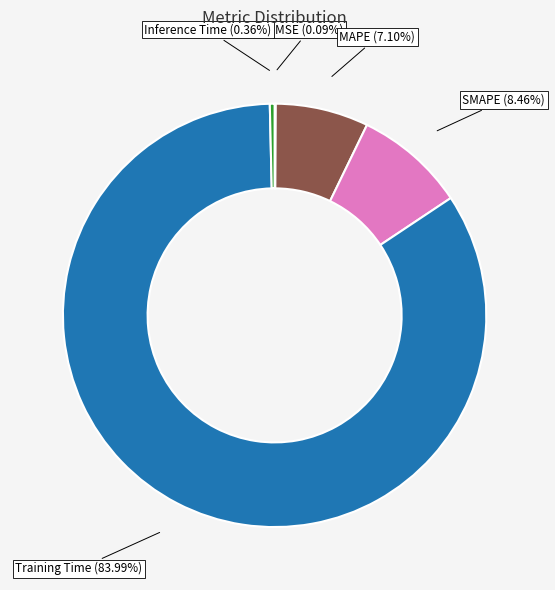

Does any single category account for the majority?

Yes